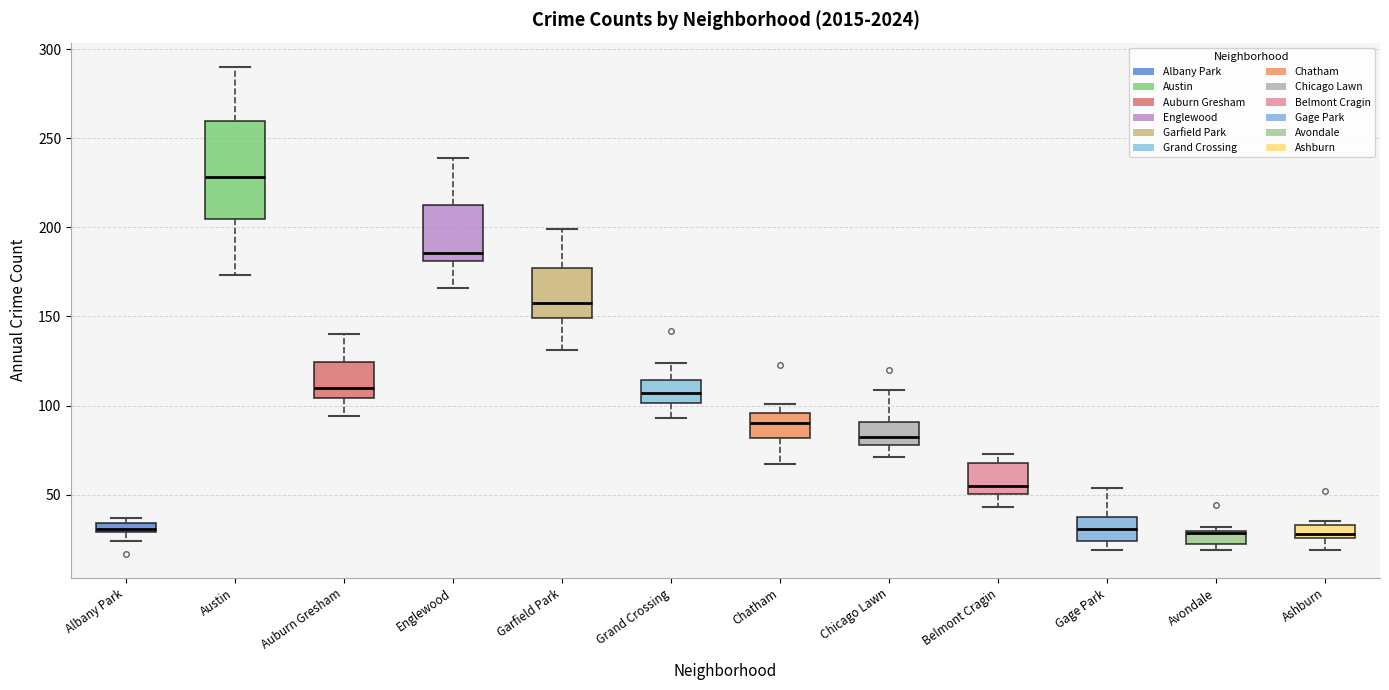

Which box's median line is the highest?

Austin